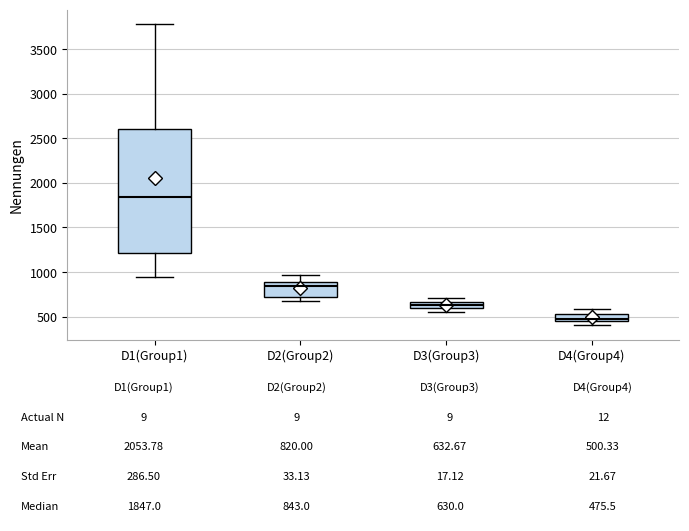

Which box's median line is the highest?

D1(Group1)